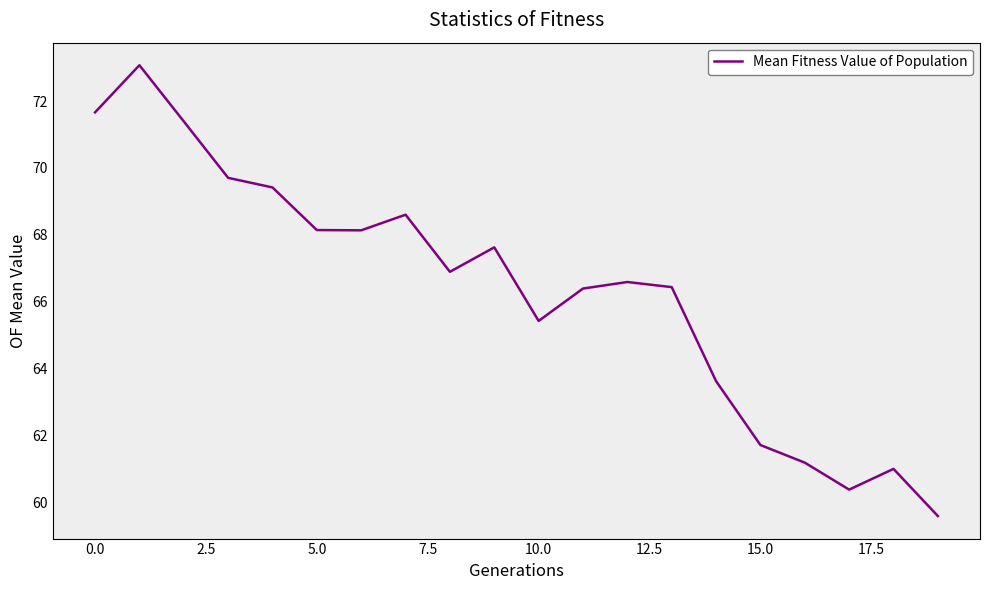

What is the minimum value shown in the chart?

59.6